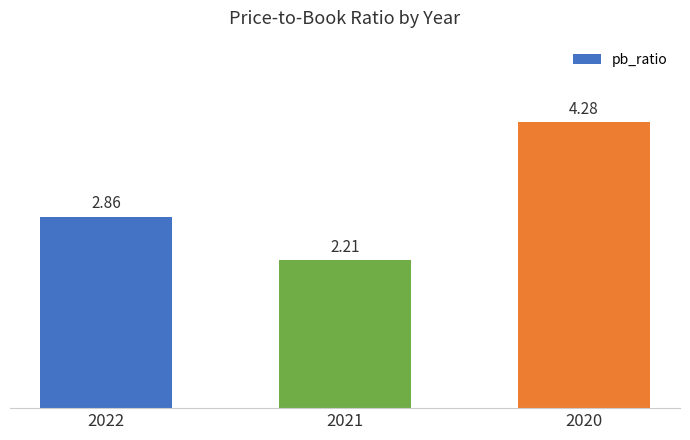

List the labels in order of value, smallest first.

2021, 2022, 2020